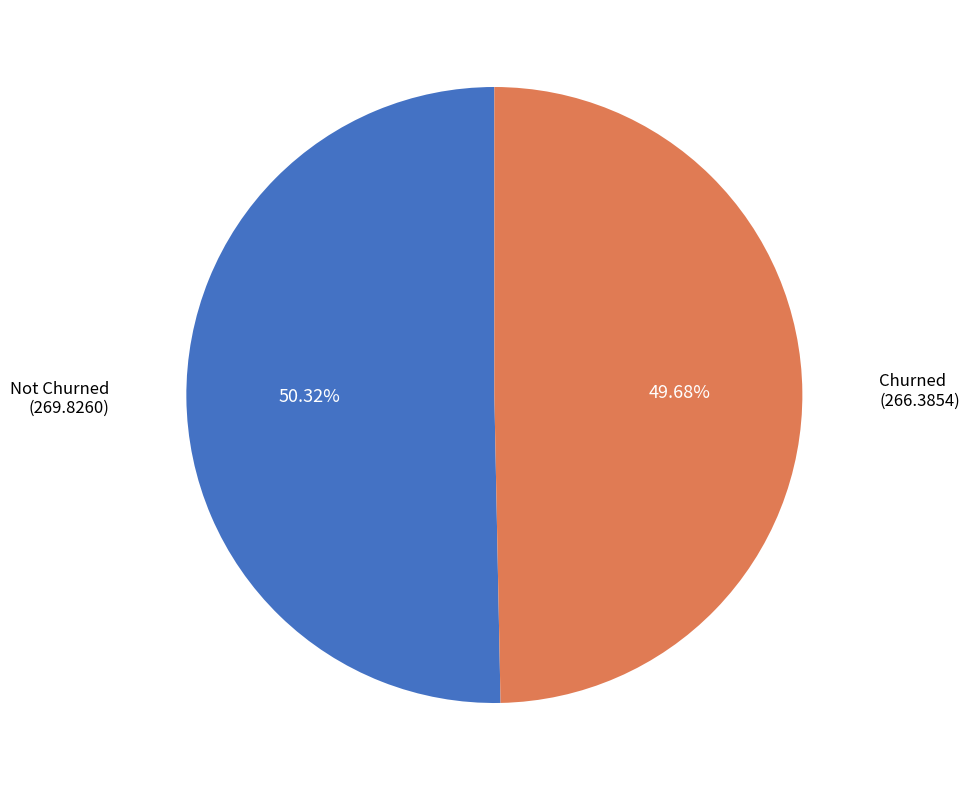

Does any single category account for the majority?

Yes